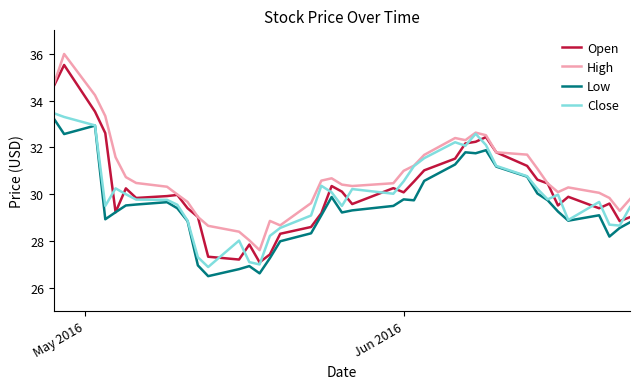

Which series has the largest total across all categories?

High